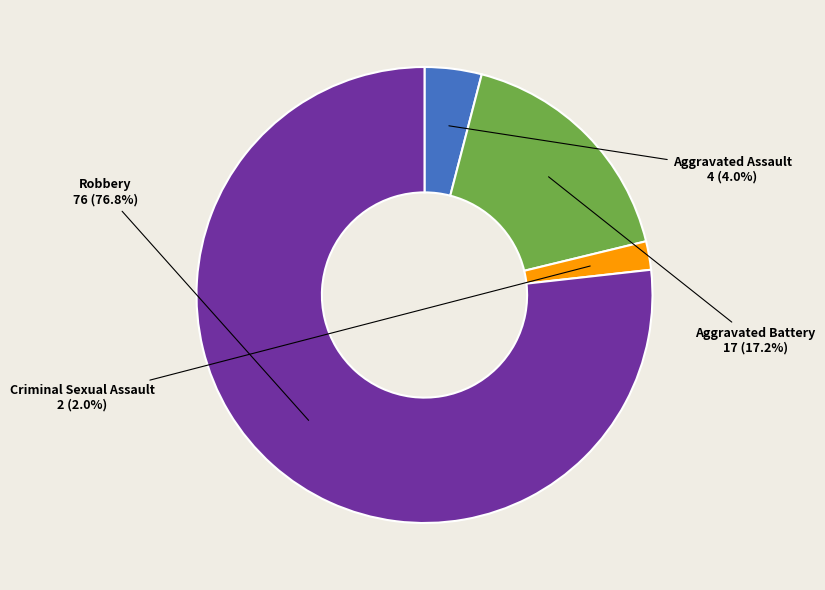

To the nearest percent, what is the average slice percentage?

25%